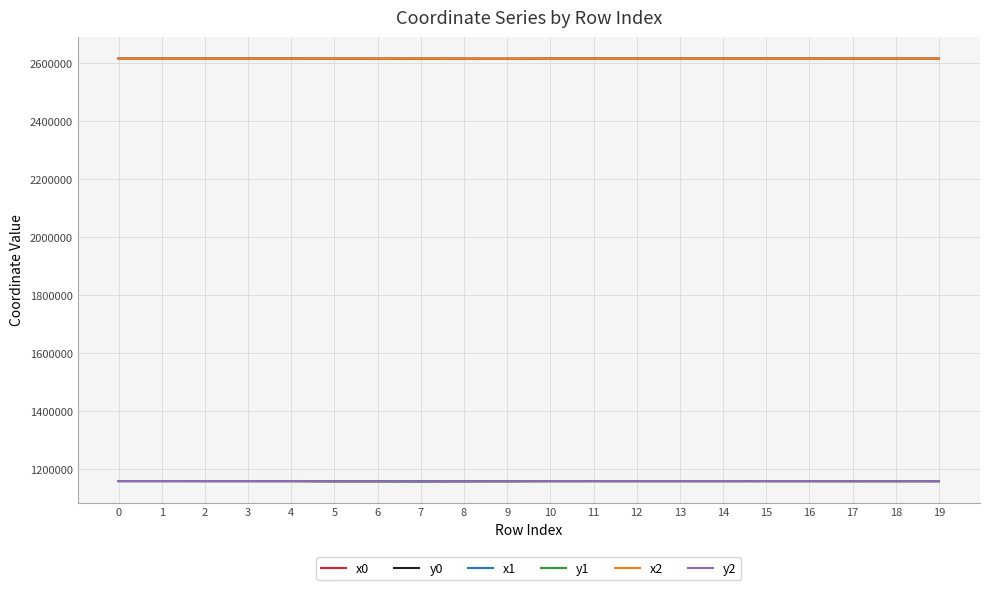

Is the value of y1 at 0 greater than the value of x1 at 19?

No